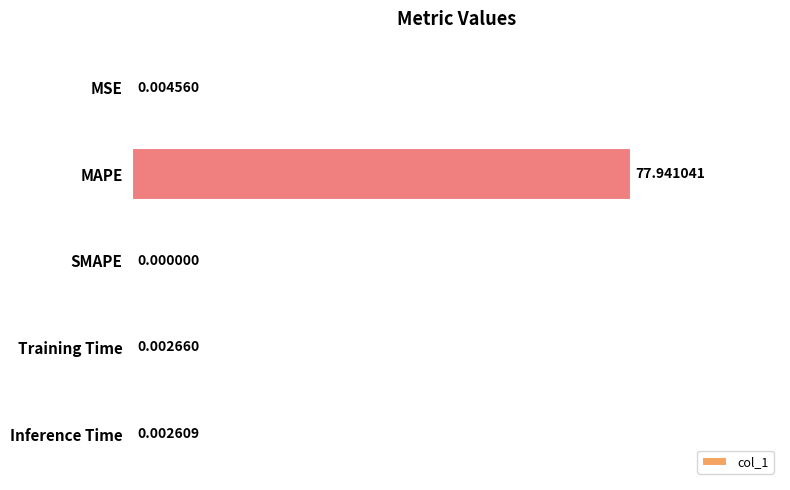

What is the sum of all values?

78.0